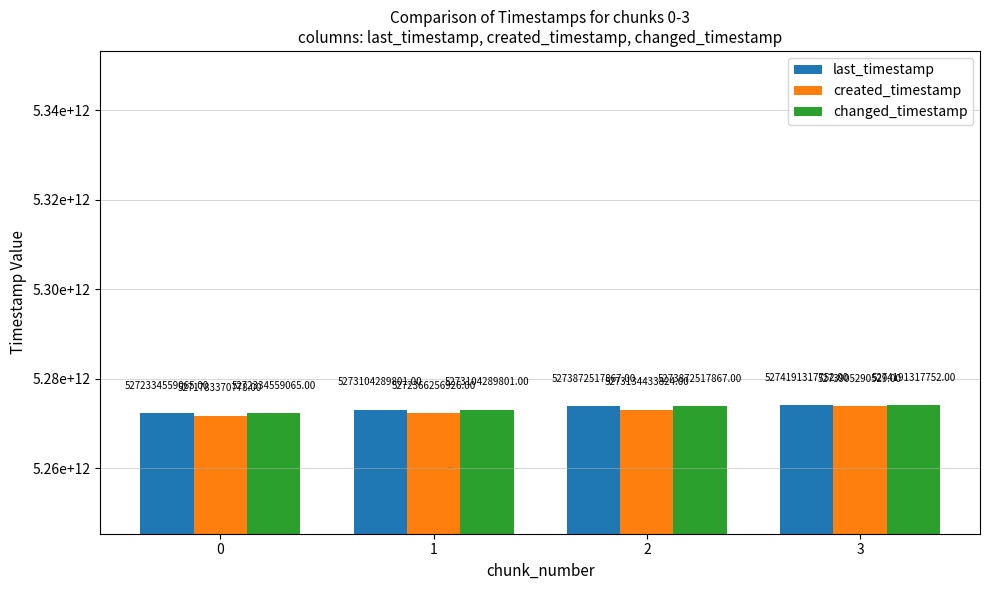

At 3, list the series in order from largest to smallest.

last_timestamp, changed_timestamp, created_timestamp